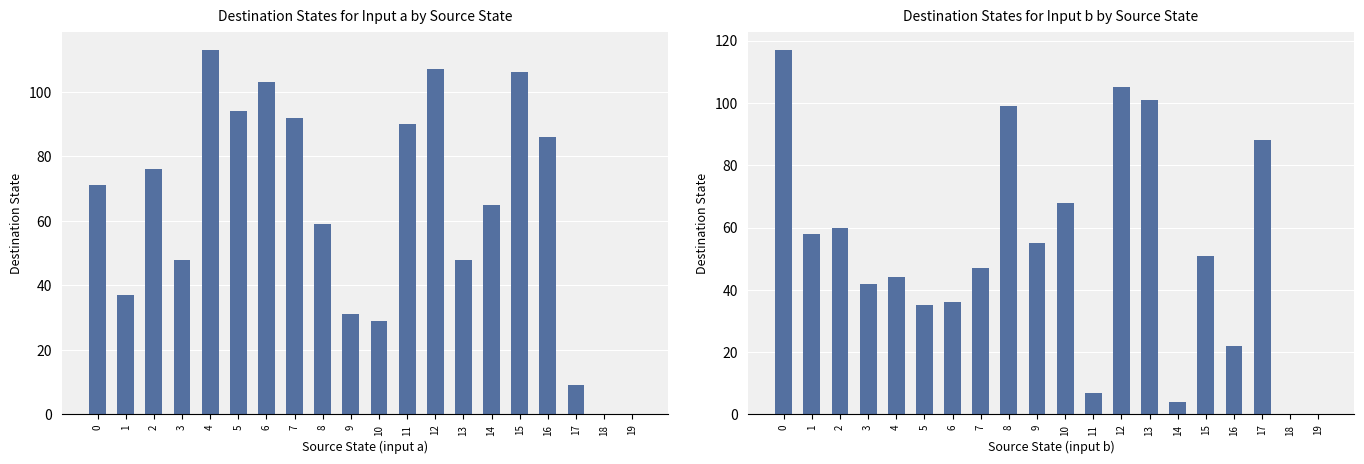

Which series has the largest range (max minus min)?

destination_state_b